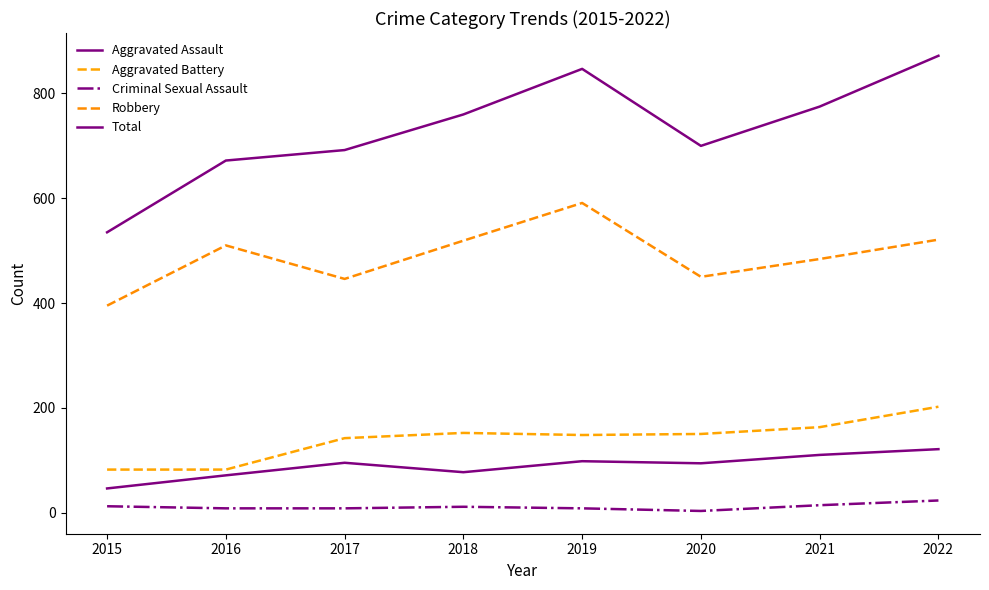

What is the total value across all series at 2016?

1343